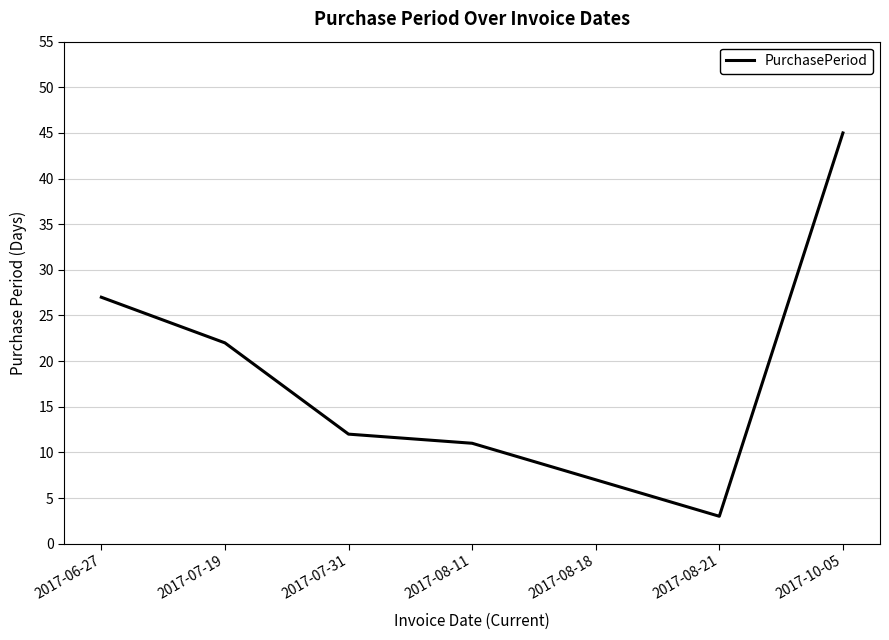

What is the difference between the maximum and minimum values?

42